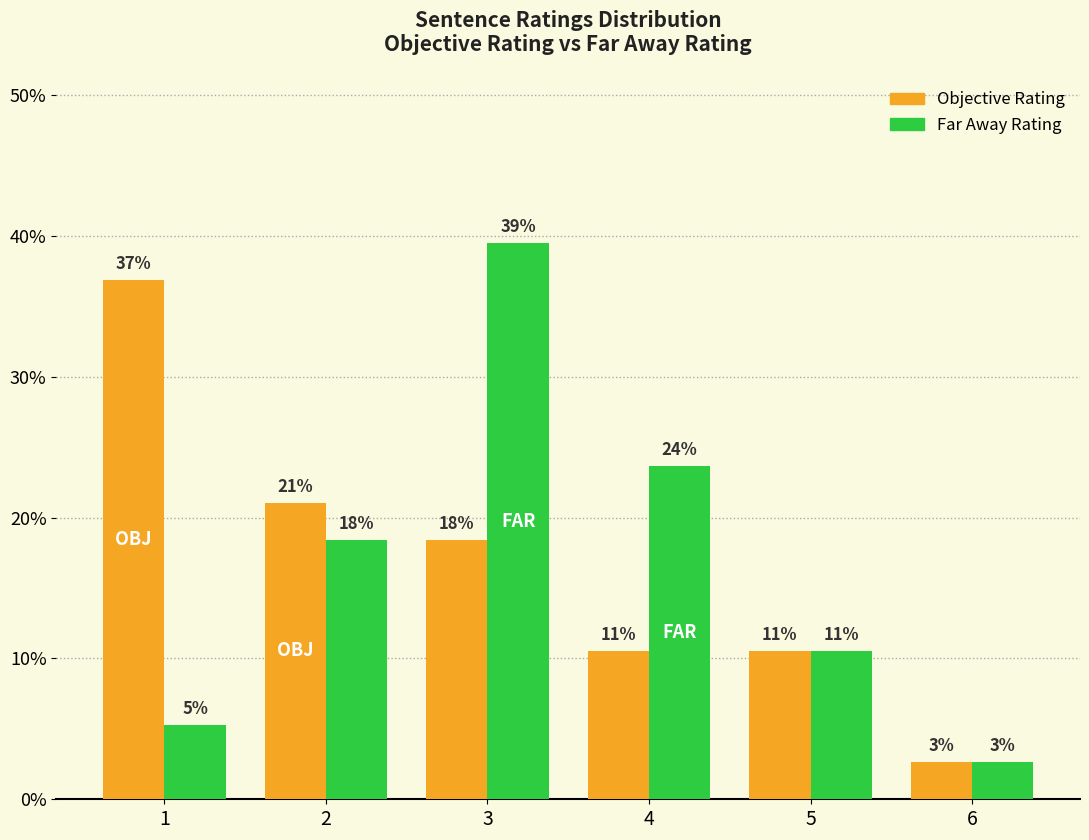

What is the difference between the Far Away Rating values at 1 and 3?

0.3